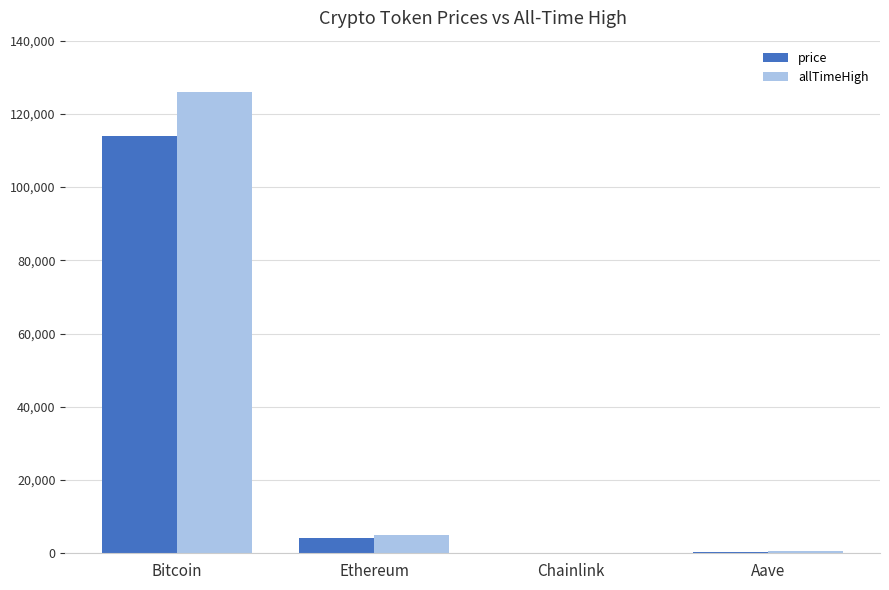

At which category is the sum across all series the highest?

Bitcoin